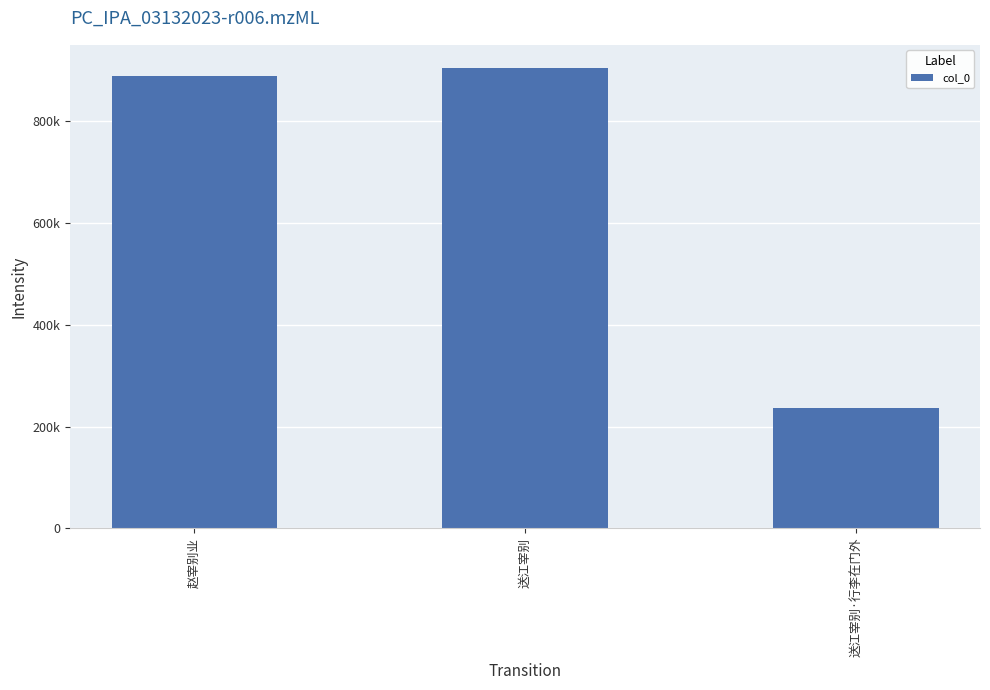

Are the bars horizontal?

No